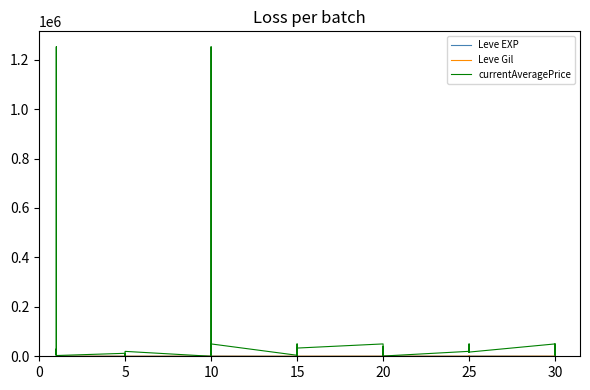

How many categories are shown in the chart?

40